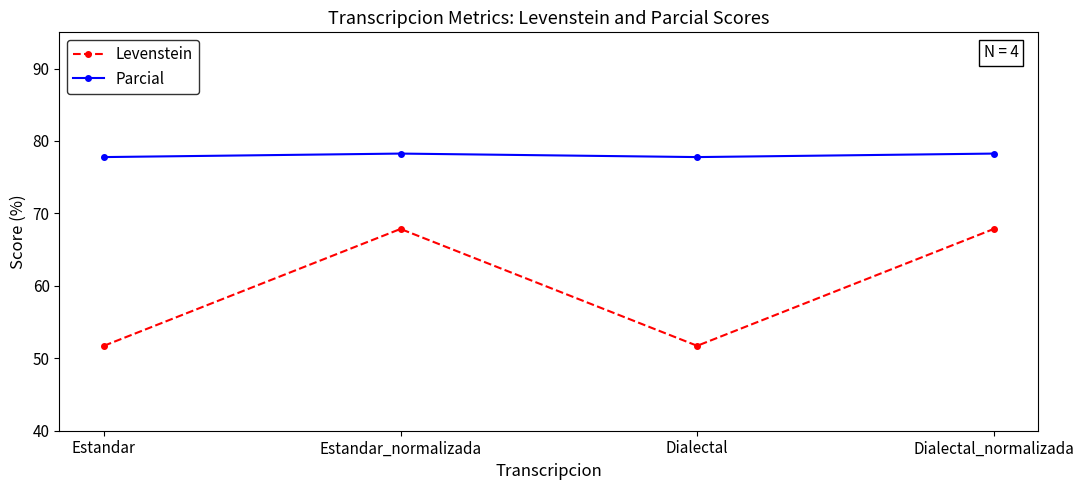

In Levenstein, how many points are lower than both neighbors (excluding endpoints)?

1